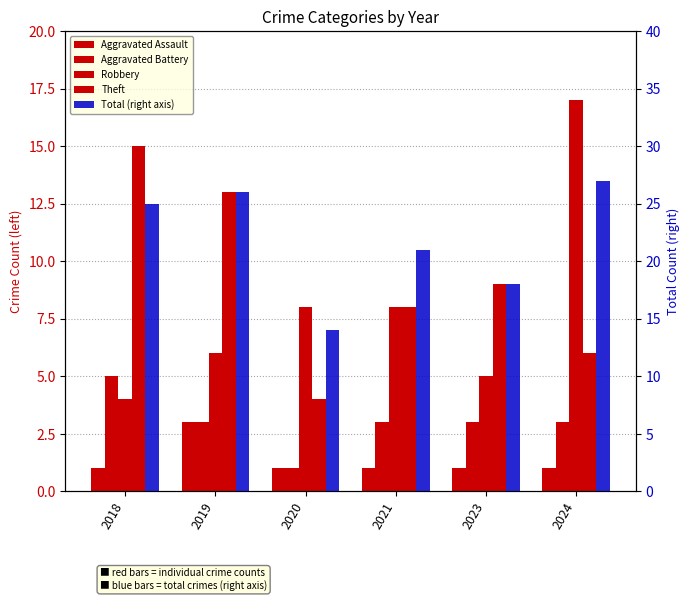

Reading left to right, transcribe all the data shown in this chart.

Aggravated Assault: 1	3	1	1	1	1
Aggravated Battery: 5	3	1	3	3	3
Robbery: 4	6	8	8	5	17
Theft: 15	13	4	8	9	6
Total (right axis): 25	26	14	21	18	27